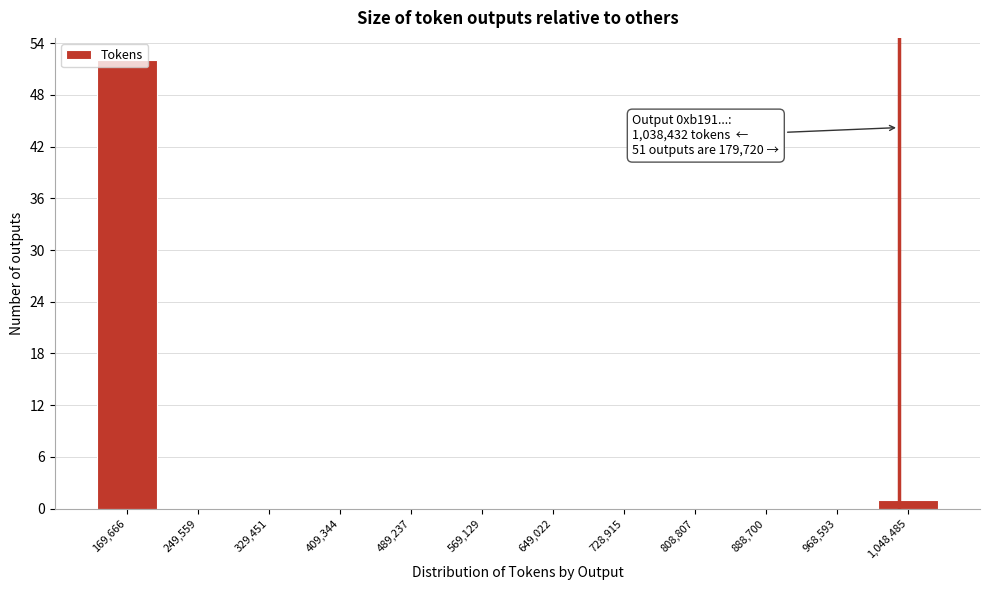

Which range on the x-axis has the tallest bar?

130000 to 210000